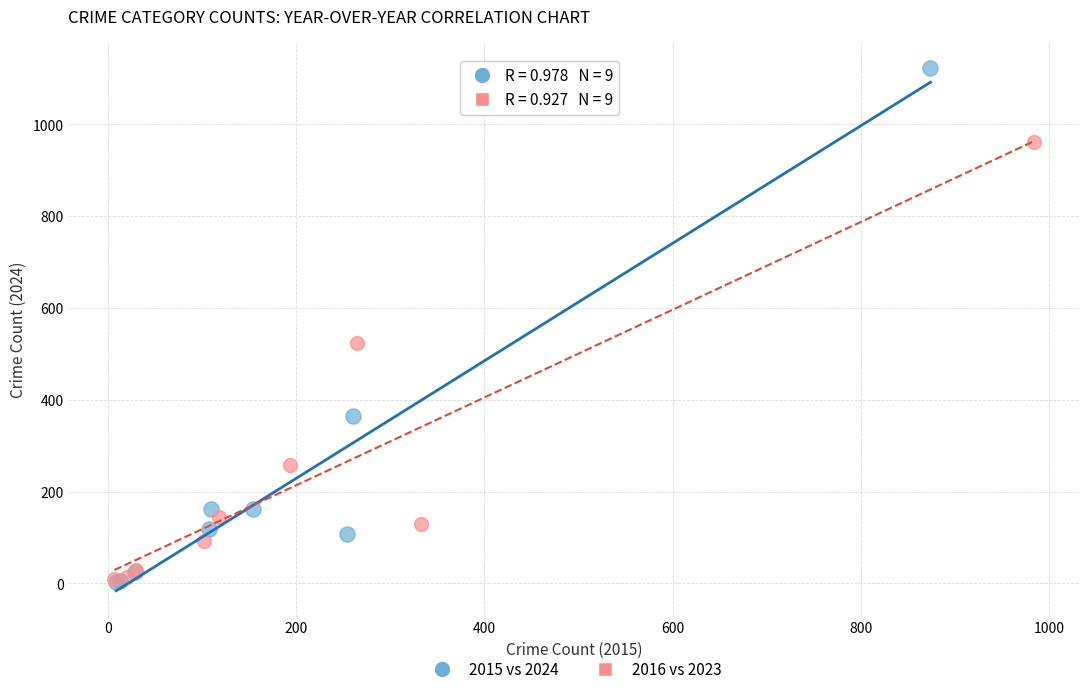

Which series has the largest Y range (max minus min)?

2015 vs 2024